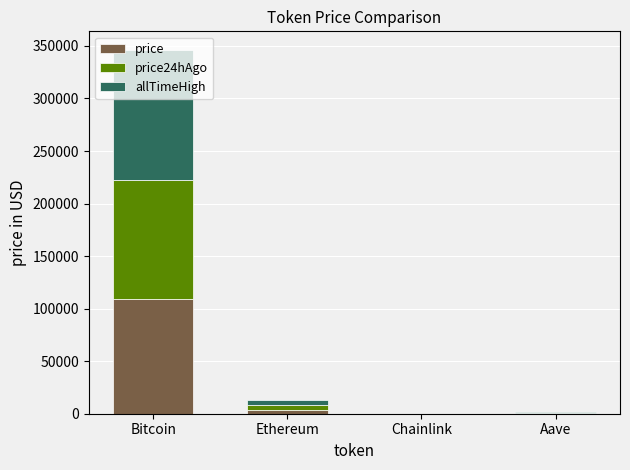

Where does the price series first go above 3896?

Bitcoin